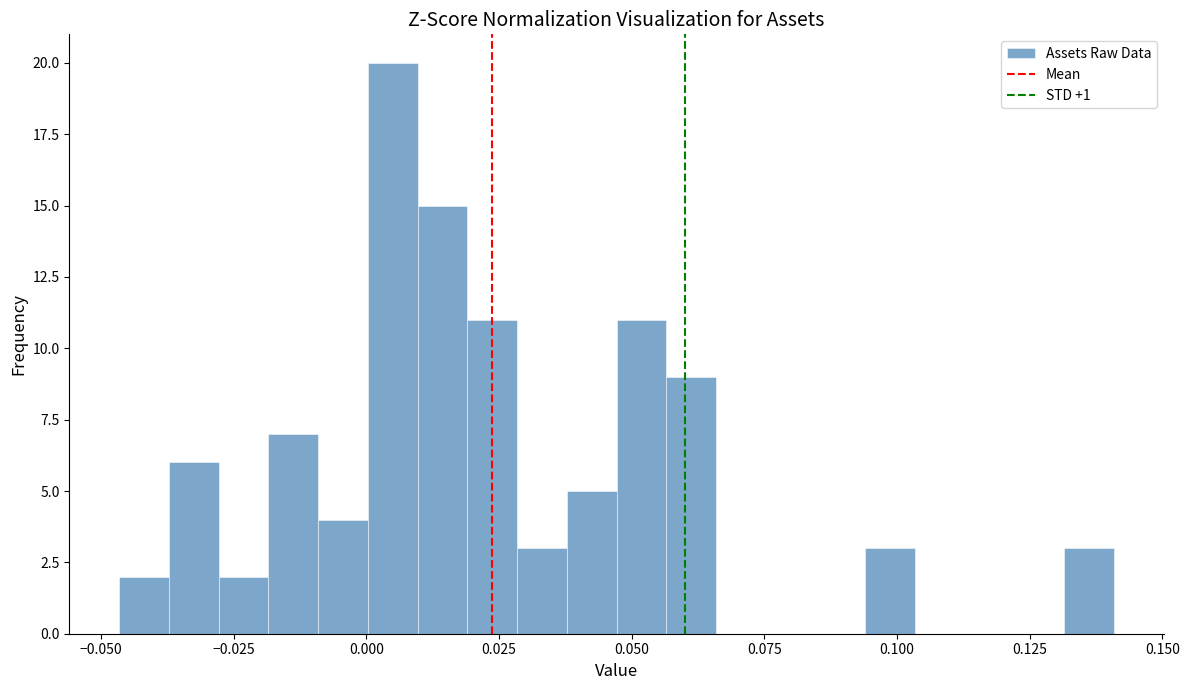

Read against the x-axis, roughly where is the centre of the tallest bar?

0.005